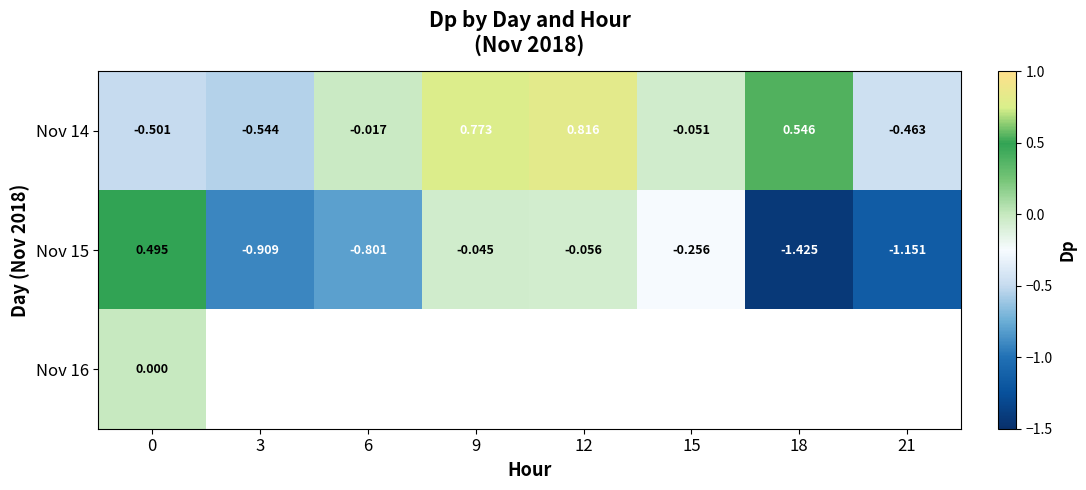

Between 9 and 3, which is larger?

9